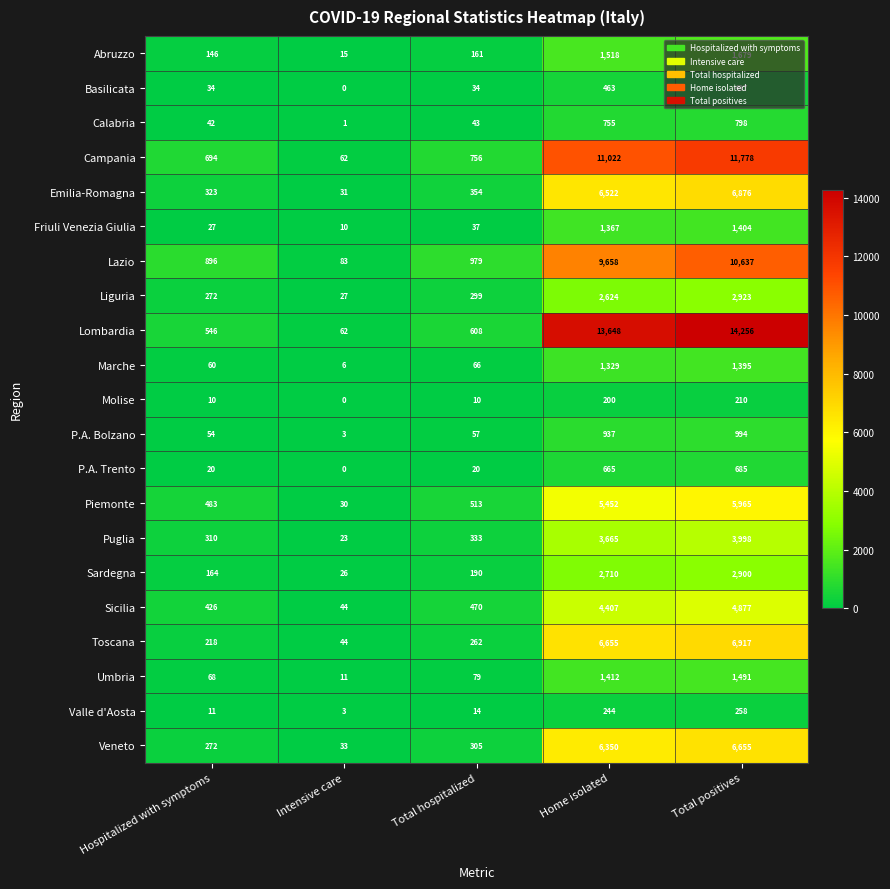

Read the Lazio value at Hospitalized with symptoms, to the nearest 10.

900